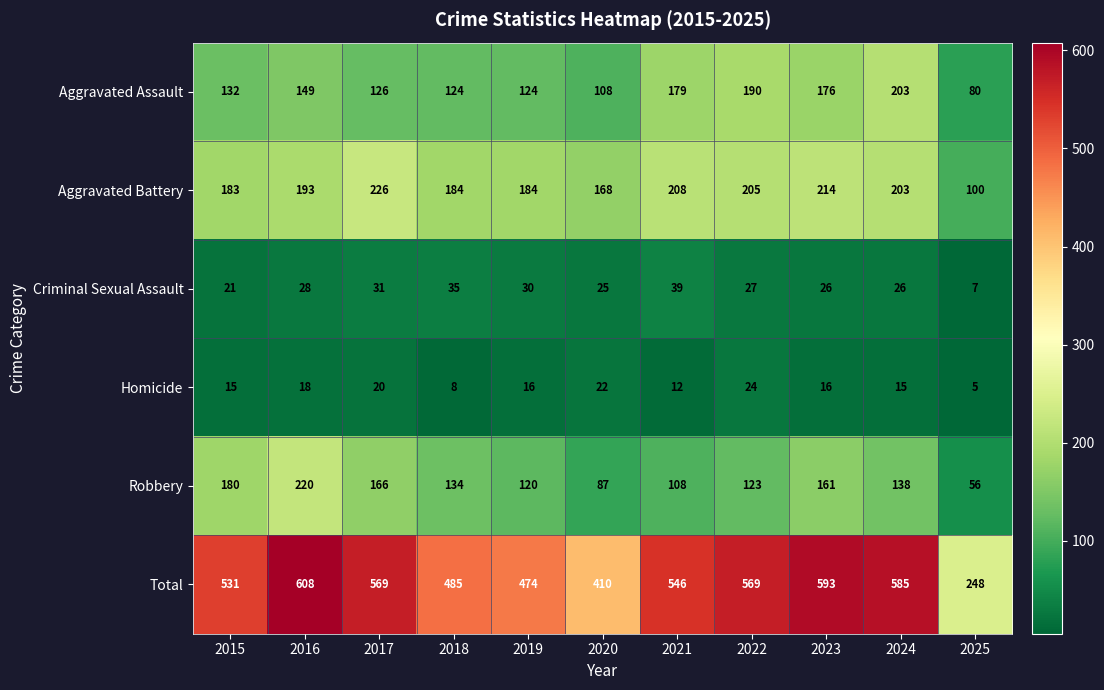

What is the greatest value displayed?

608